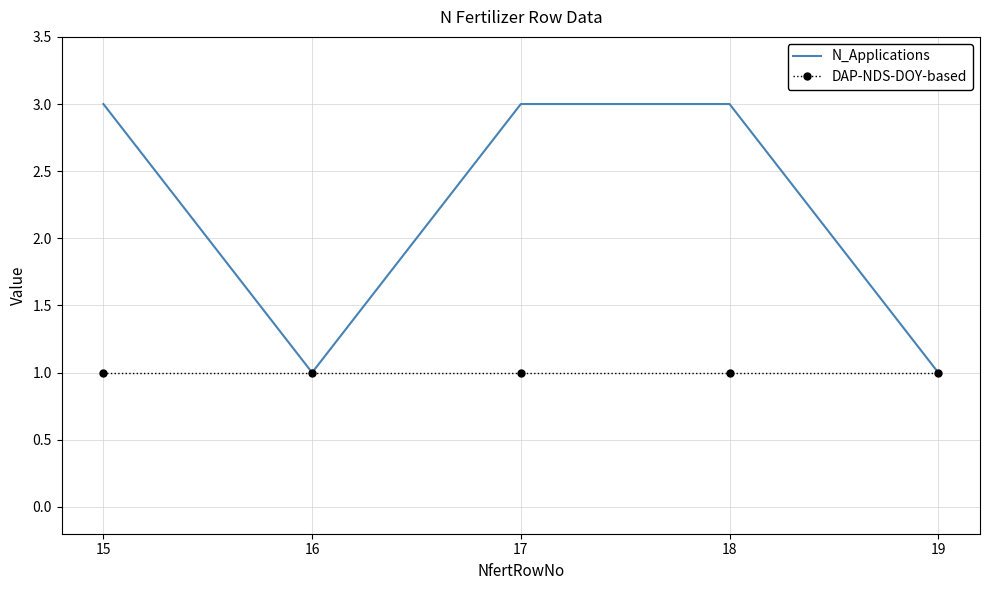

What is the lowest value of the N_Applications series?

1